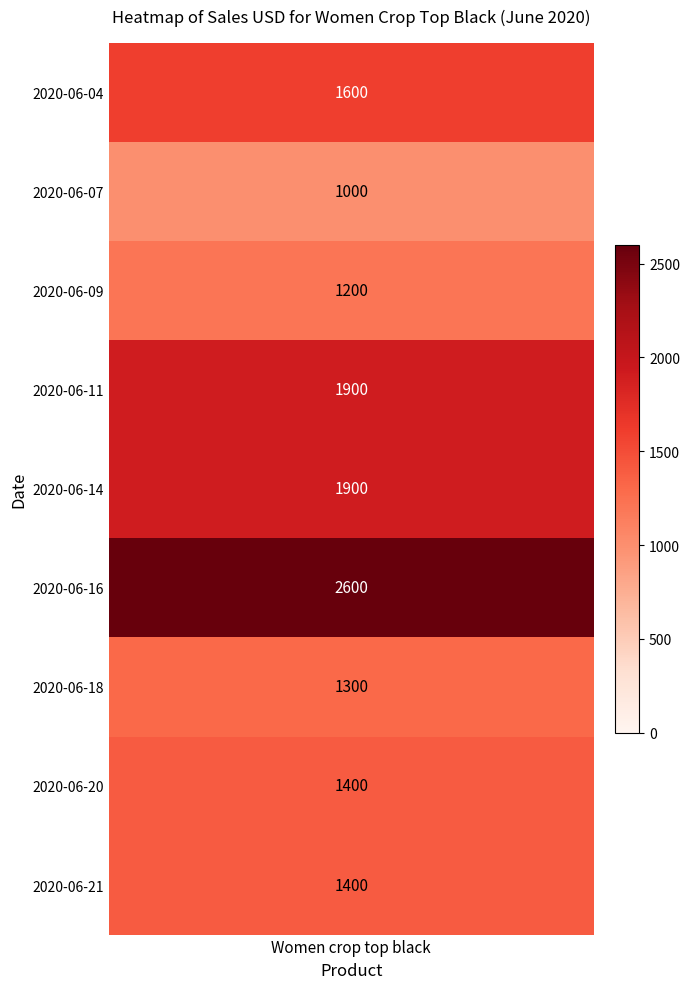

What is the maximum value shown in the chart?

2600